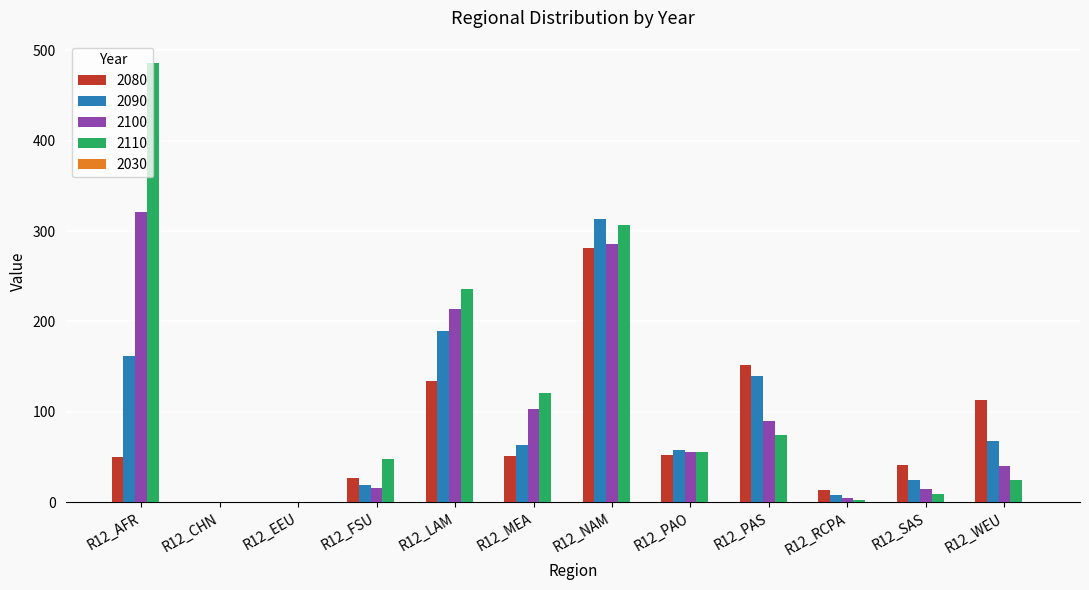

At which category is the sum across all series the highest?

R12_NAM